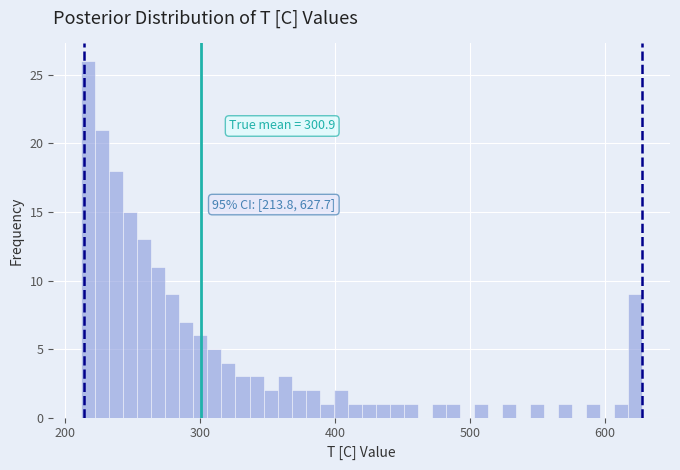

Around what value on the x-axis is the tallest bar? Give the approximate position of its centre, as read against the axis.

220